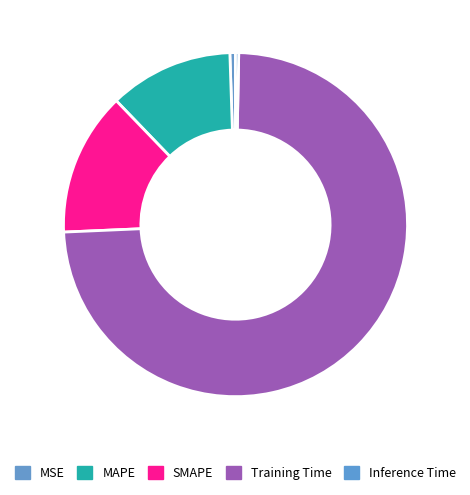

Does Training Time account for over 50% of the chart?

Yes